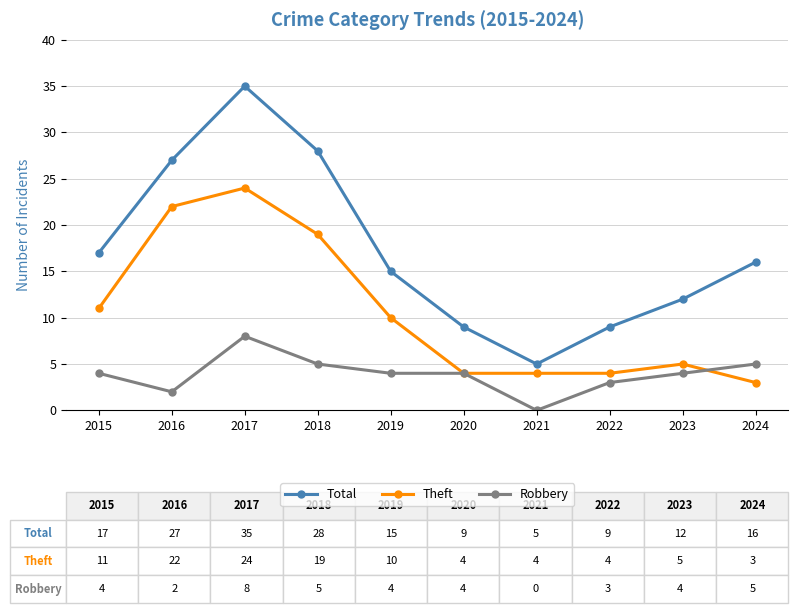

True or false: Total and Theft intersect in this chart.

False